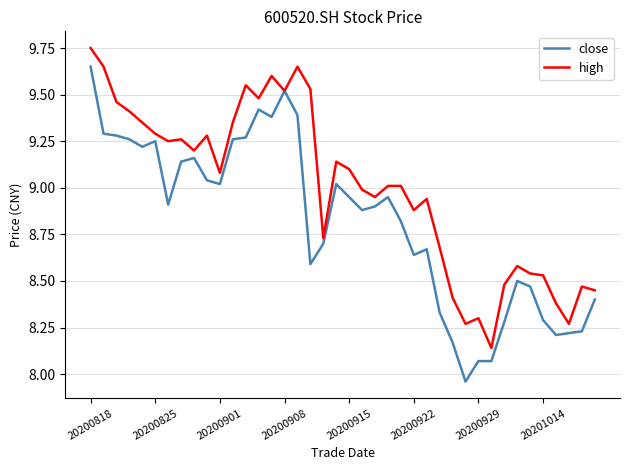

How many values in the close series are below 8?

1